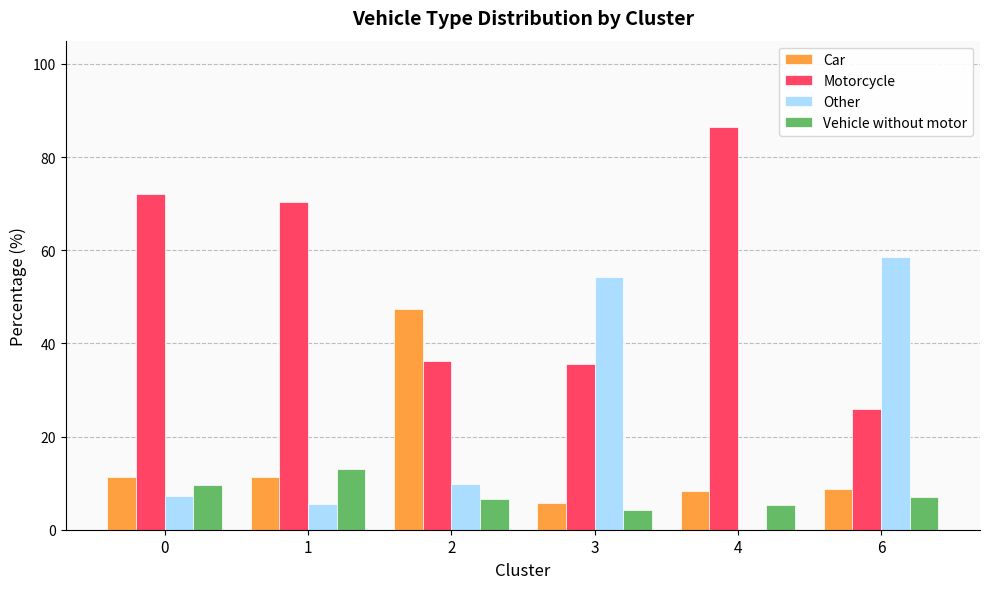

What value does the Car series have at 6?

8.7